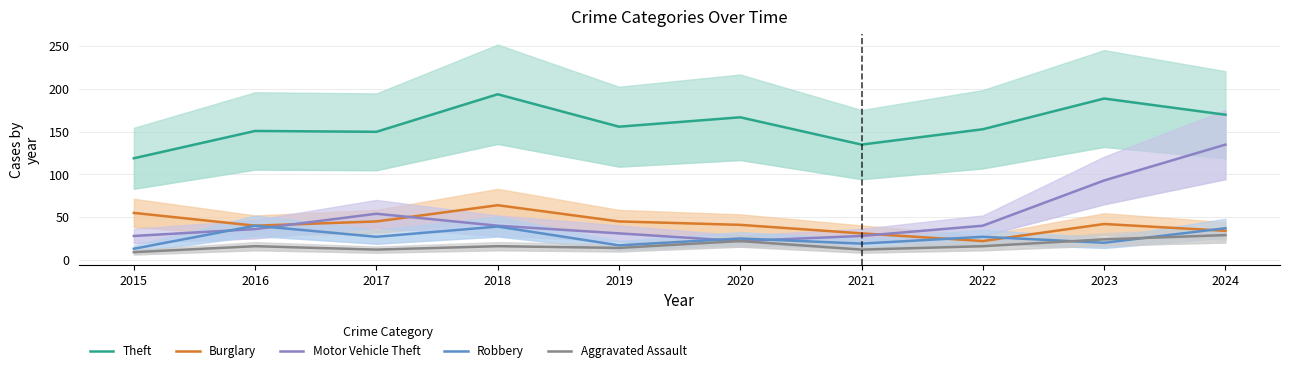

Reading left to right, list all the values displayed in this chart.

Theft: 2015=119	2016=151	2017=150	2018=194	2019=156	2020=167	2021=135	2022=153	2023=189	2024=170
Burglary: 2015=55	2016=40	2017=45	2018=64	2019=45	2020=41	2021=31	2022=22	2023=42	2024=34
Motor Vehicle Theft: 2015=28	2016=36	2017=54	2018=40	2019=31	2020=22	2021=28	2022=40	2023=93	2024=135
Robbery: 2015=13	2016=40	2017=27	2018=39	2019=17	2020=25	2021=19	2022=27	2023=20	2024=37
Aggravated Assault: 2015=9	2016=16	2017=12	2018=16	2019=14	2020=22	2021=12	2022=16	2023=24	2024=29